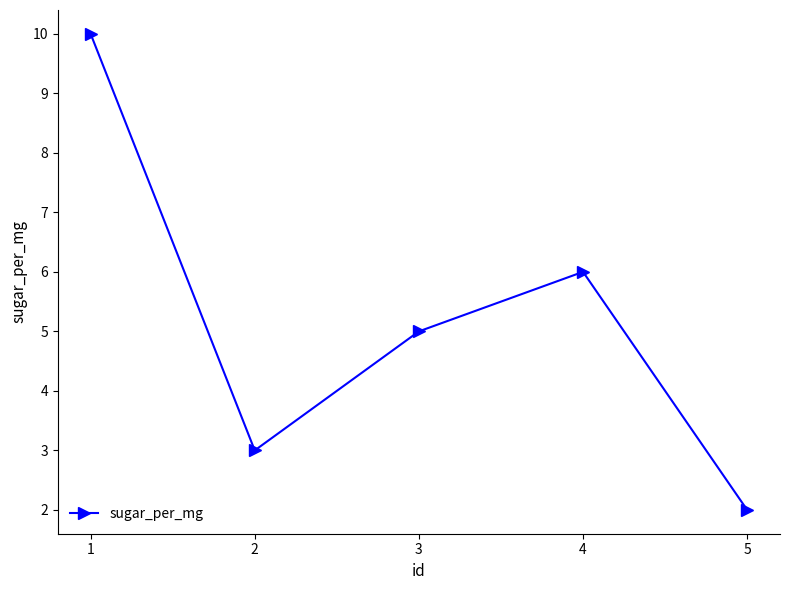

List the labels in order of value, largest first.

1, 4, 3, 2, 5